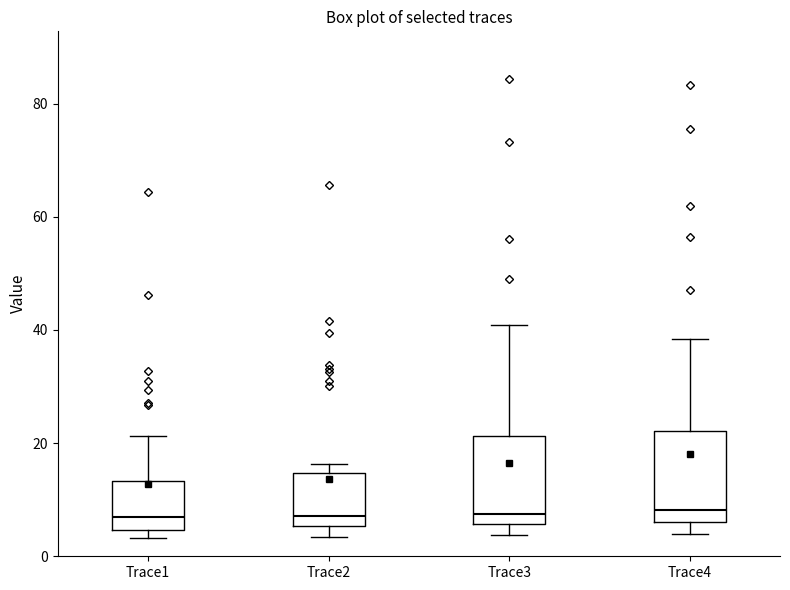

Reading left to right, transcribe this box plot: for each box, give where its median line is, the range the box spans, and where its two whiskers end, as read against the y-axis. The values are not printed on the chart, so give them approximately, as read against the axis.

Trace1: median 6, box 4 to 14, whiskers 4 (just below the box's lower edge) to 22
Trace2: median 8, box 6 to 14, whiskers 4 to 16
Trace3: median 8, box 6 to 22, whiskers 4 to 40
Trace4: median 8, box 6 to 22, whiskers 4 to 38